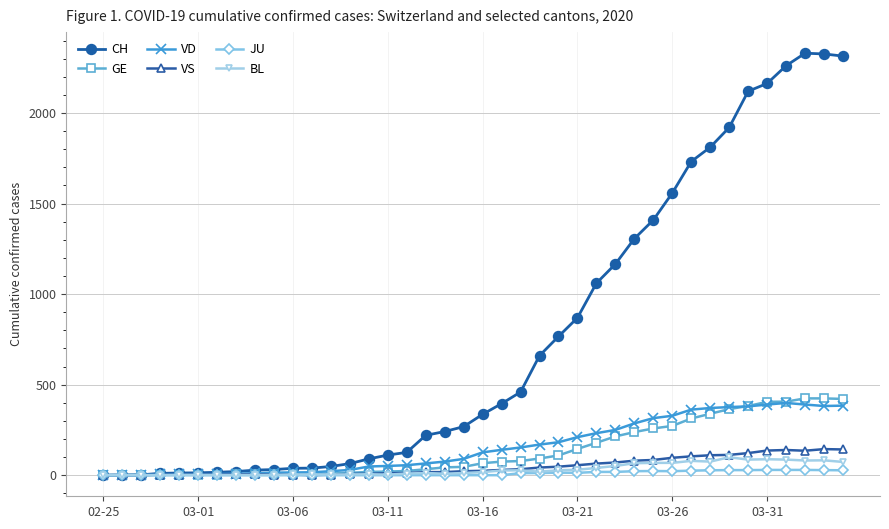

Does the chart have visible grid lines?

Yes